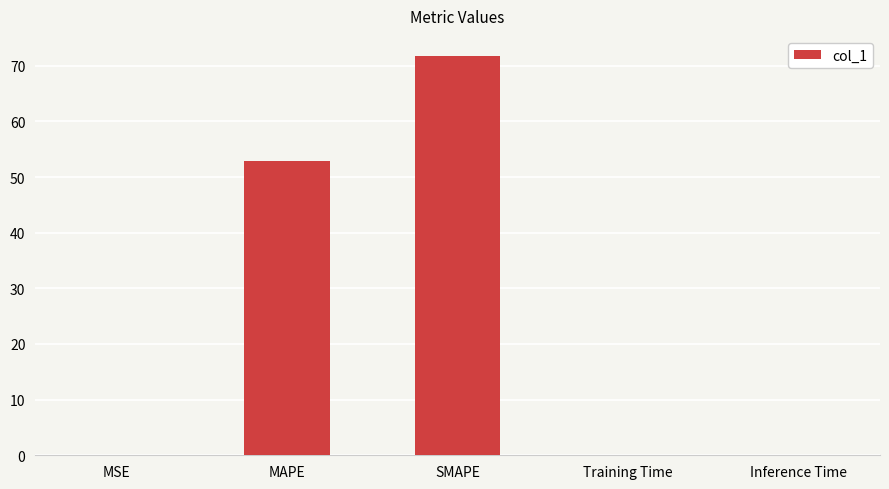

The chart shows a value of 0.0 at Inference Time. True or false?

True